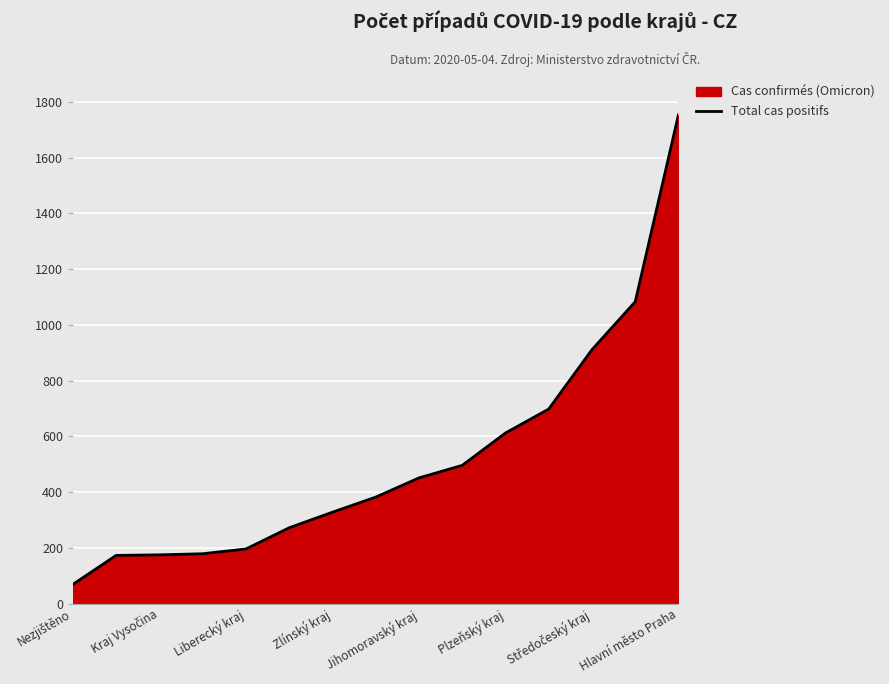

What is the difference between the maximum and minimum values?

1685